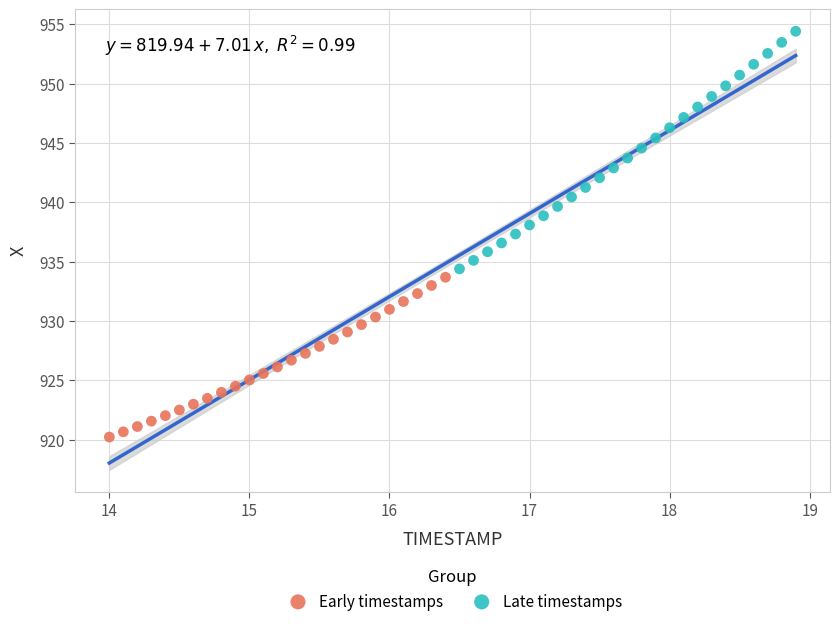

Which series reaches the minimum Y coordinate?

Early timestamps